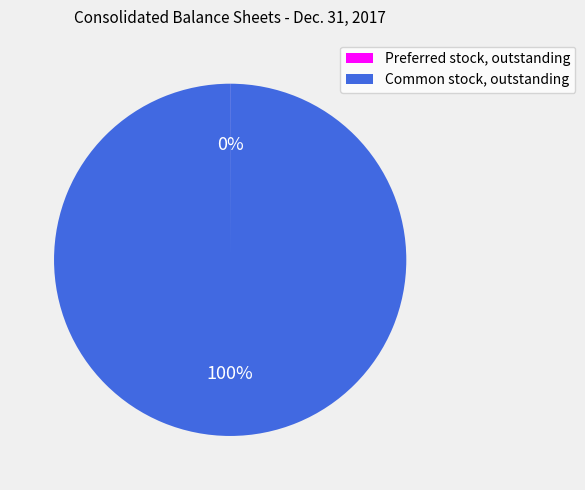

Is there a majority slice in this chart?

Yes